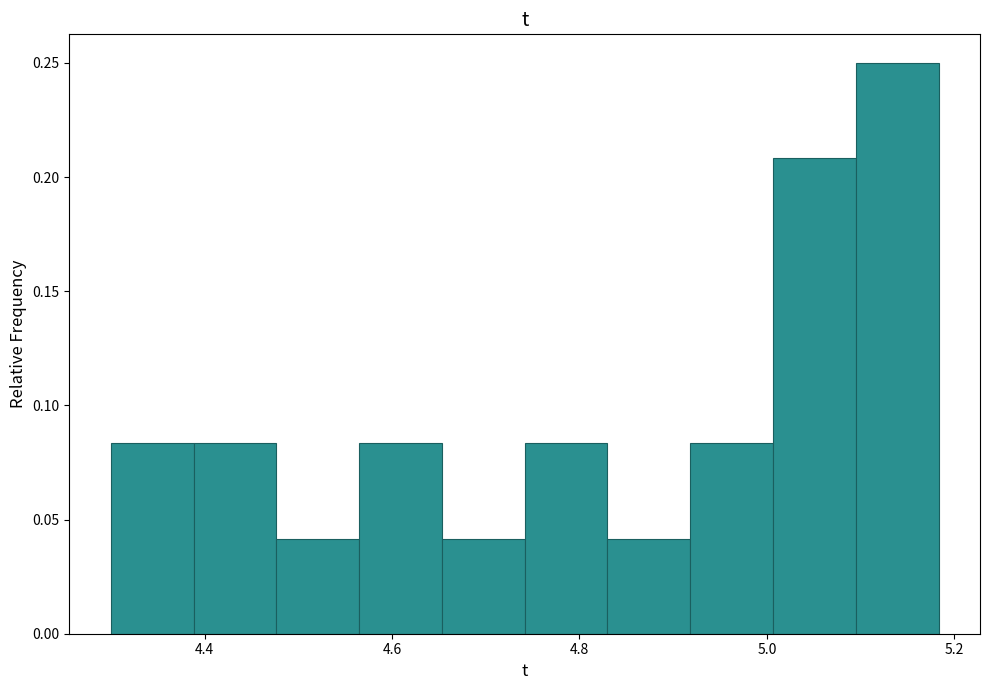

How tall is the bar that spans 5.00 to 5.10 on the x-axis? Neither the bar edges nor the heights are printed on the chart, so give them approximately, as read against the axes.

0.210